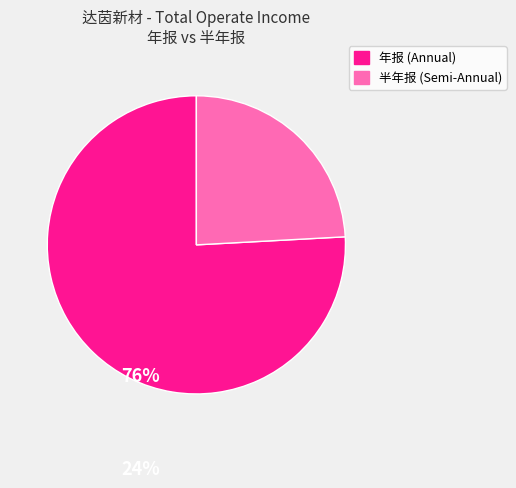

Is the sum of 年报 (Annual) and 半年报 (Semi-Annual) greater than half?

Yes